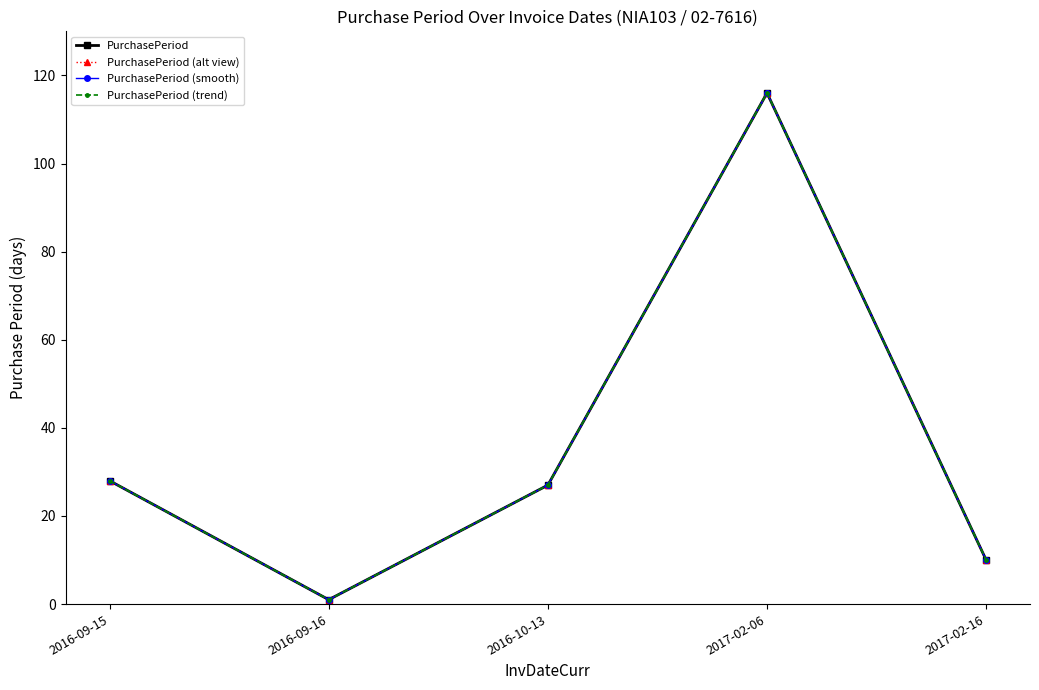

Rank the series by their maximum value, from highest to lowest.

PurchasePeriod, PurchasePeriod (alt view), PurchasePeriod (smooth), PurchasePeriod (trend)